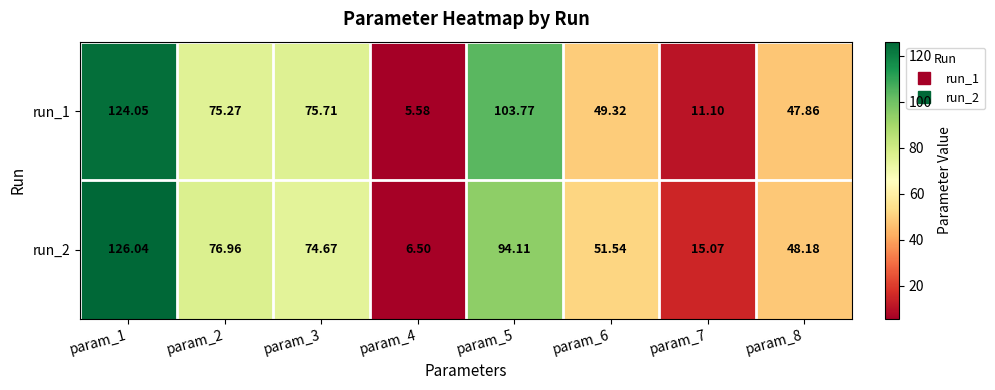

What is the maximum value shown in the chart?

126.0